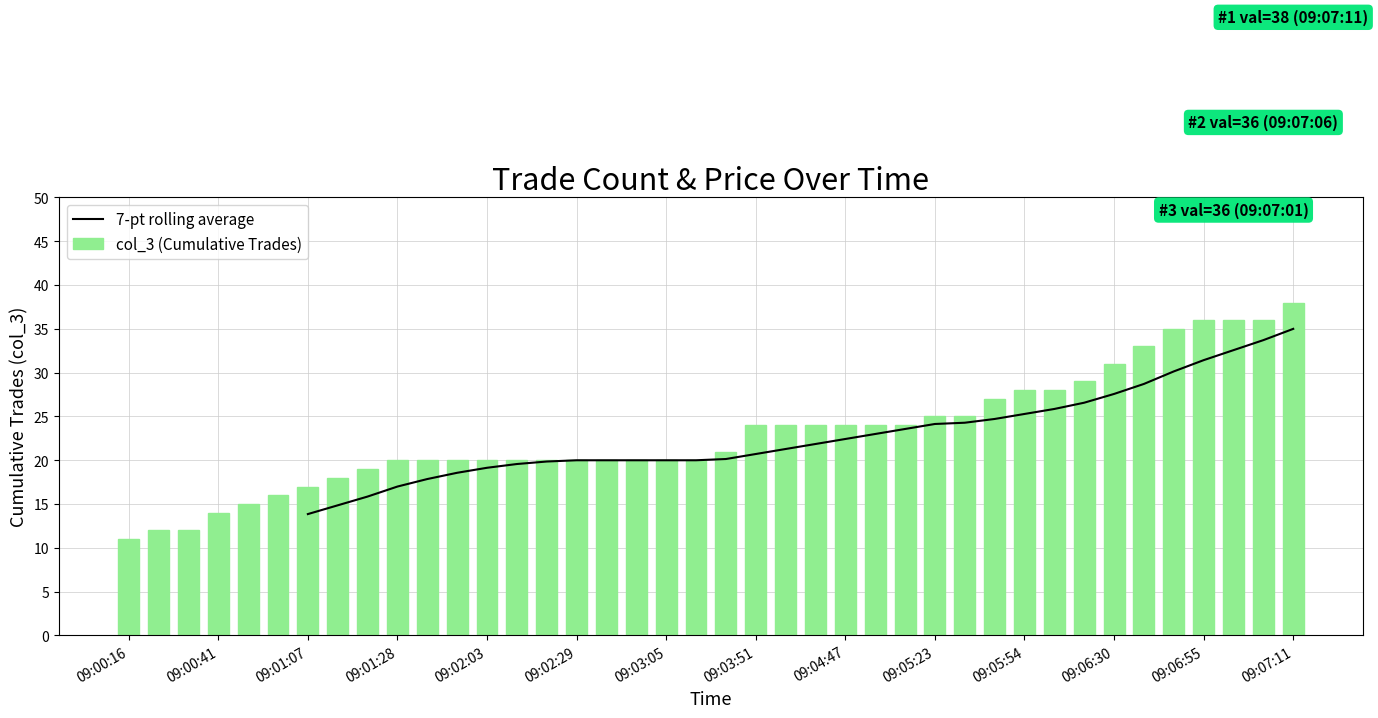

Reading left to right, transcribe all the data shown in this chart.

09:00:16=11	09:00:21=12	09:00:36=12	09:00:41=14	09:00:47=15	09:01:02=16	09:01:07=17	09:01:17=18	09:01:22=19	09:01:28=20	09:01:43=20	09:01:48=20	09:02:03=20	09:02:08=20	09:02:14=20	09:02:29=20	09:02:44=20	09:03:00=20	09:03:05=20	09:03:36=20	09:03:41=21	09:03:51=24	09:03:56=24	09:04:01=24	09:04:47=24	09:05:08=24	09:05:13=24	09:05:23=25	09:05:33=25	09:05:44=27	09:05:54=28	09:05:59=28	09:06:20=29	09:06:30=31	09:06:40=33	09:06:50=35	09:06:55=36	09:07:01=36	09:07:06=36	09:07:11=38